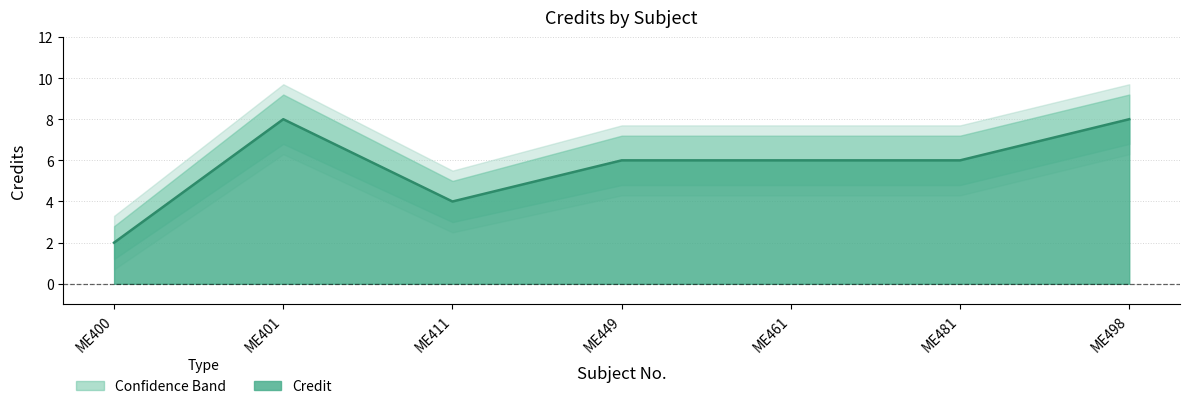

What is the difference between the highest and lowest values at ME411?

2.0